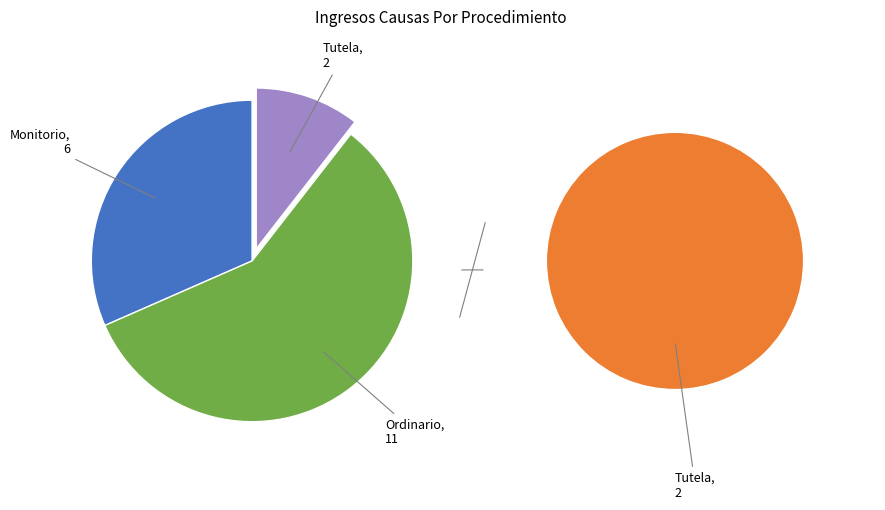

The Monitorio slice represents 32% of the pie. True or false?

True